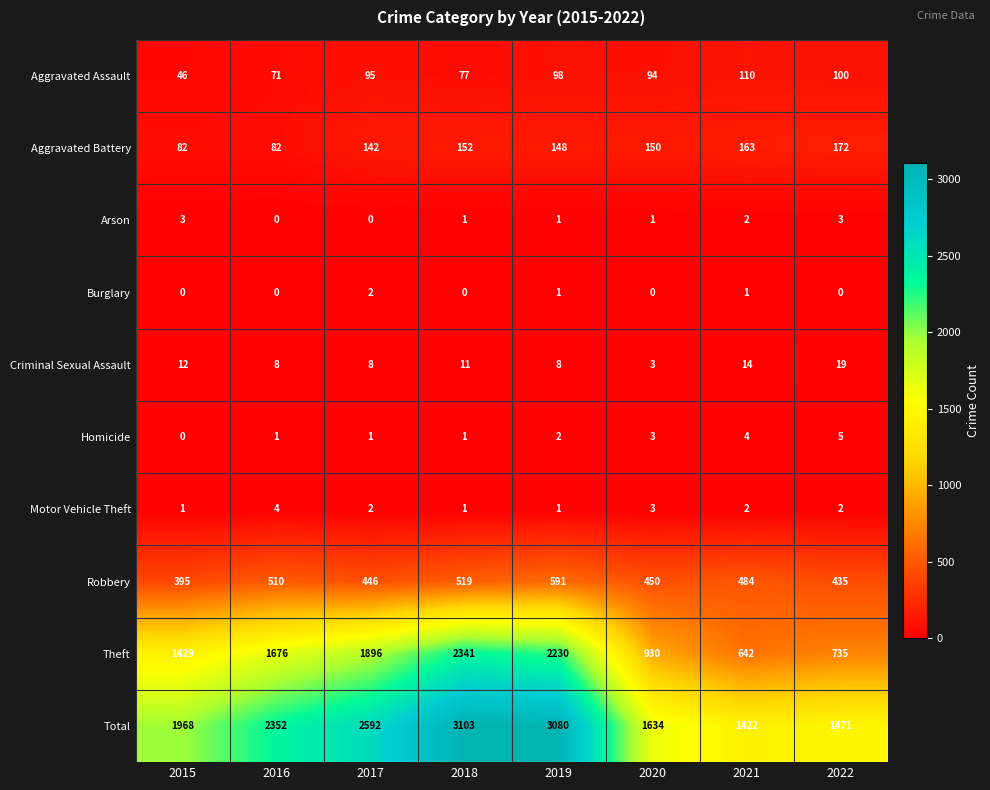

Which series has the largest total across all categories?

Total